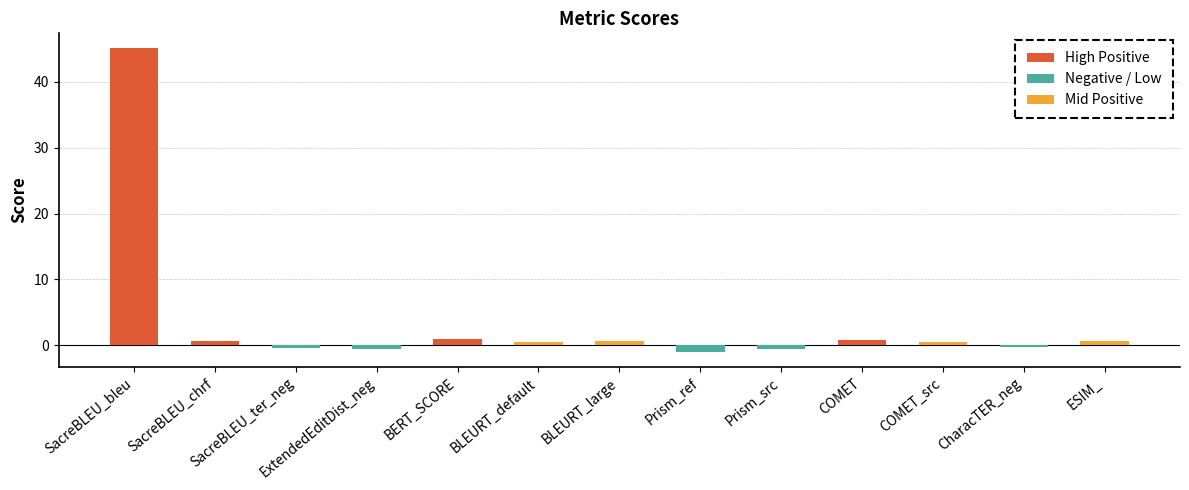

True or false: the data shows -0.4 at SacreBLEU_ter_neg.

True